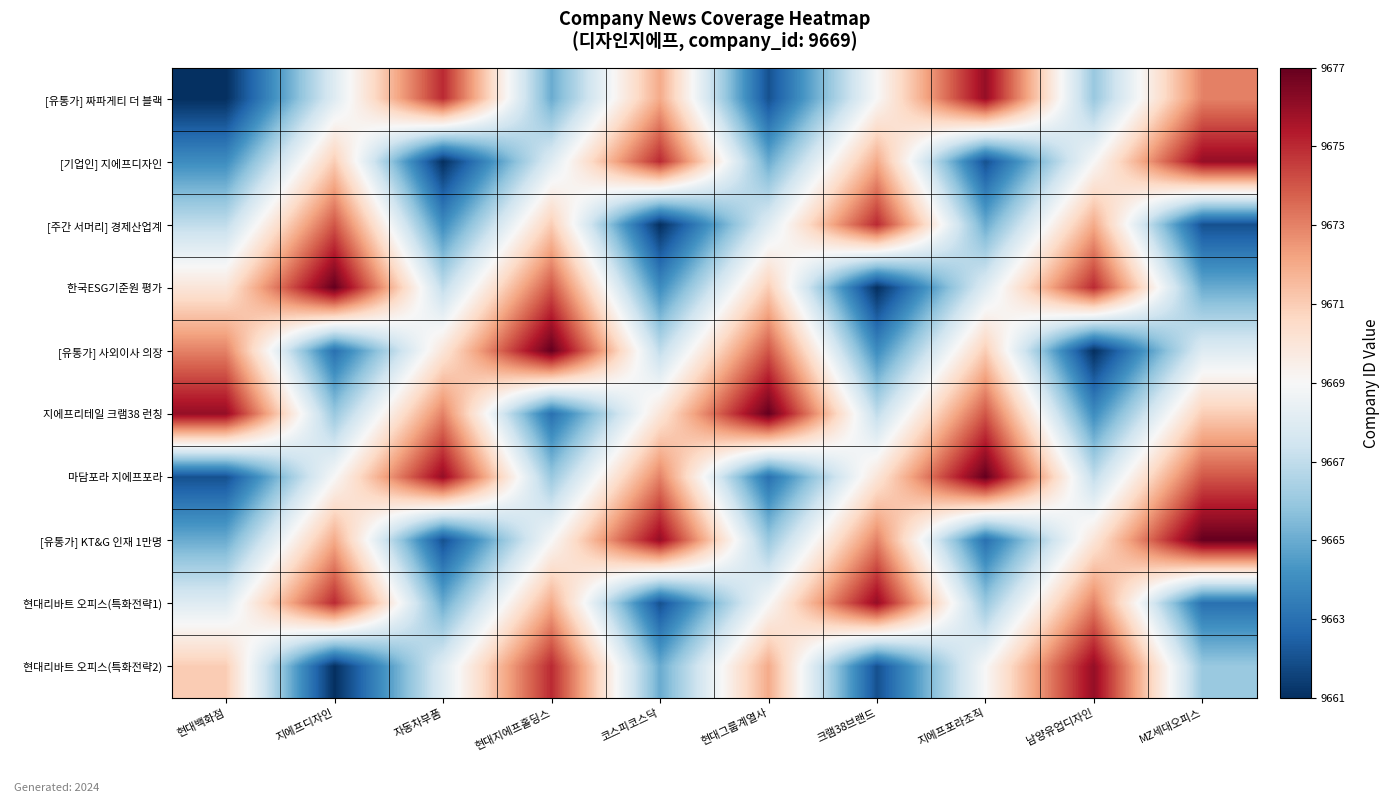

At how many categories does at least one series exceed 9661?

10